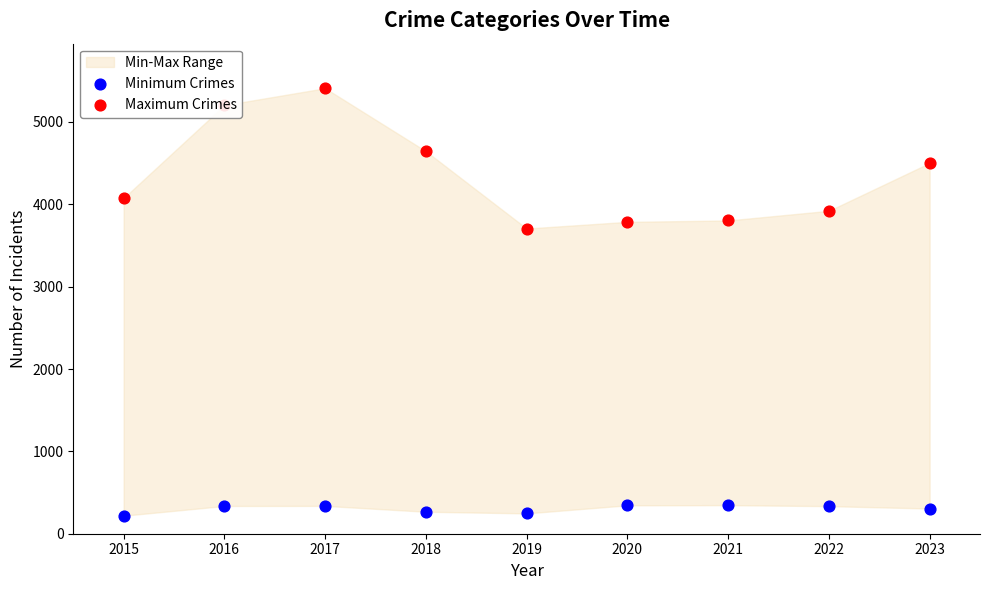

Which series contains the lowest Y value?

Minimum Crimes